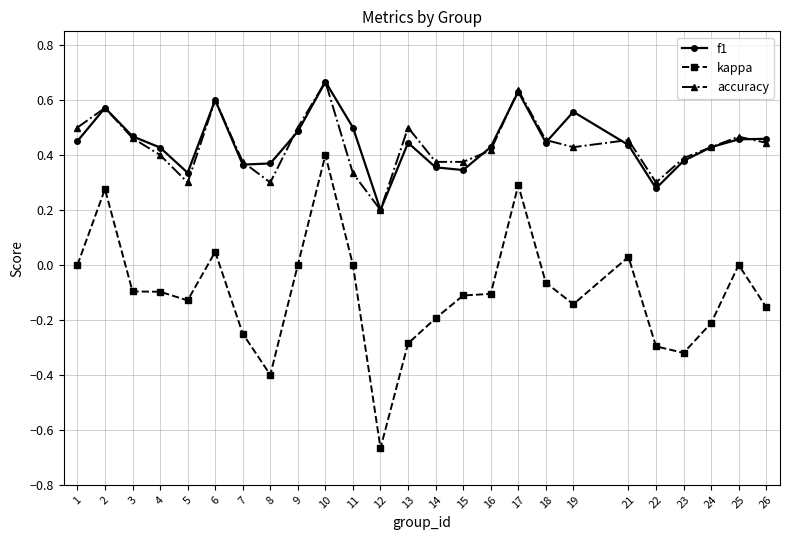

At which category is the sum across all series the highest?

10